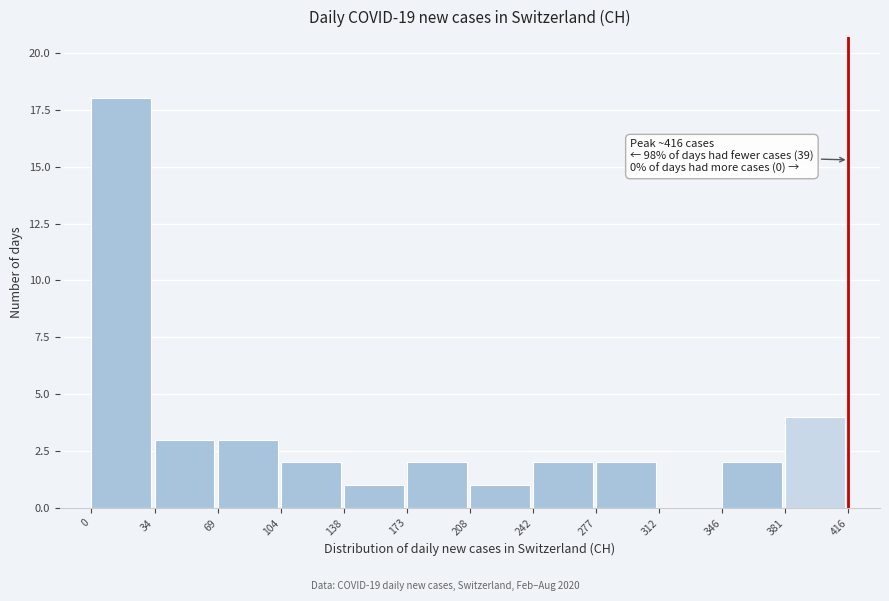

Which range on the x-axis has the tallest bar?

0 to 34